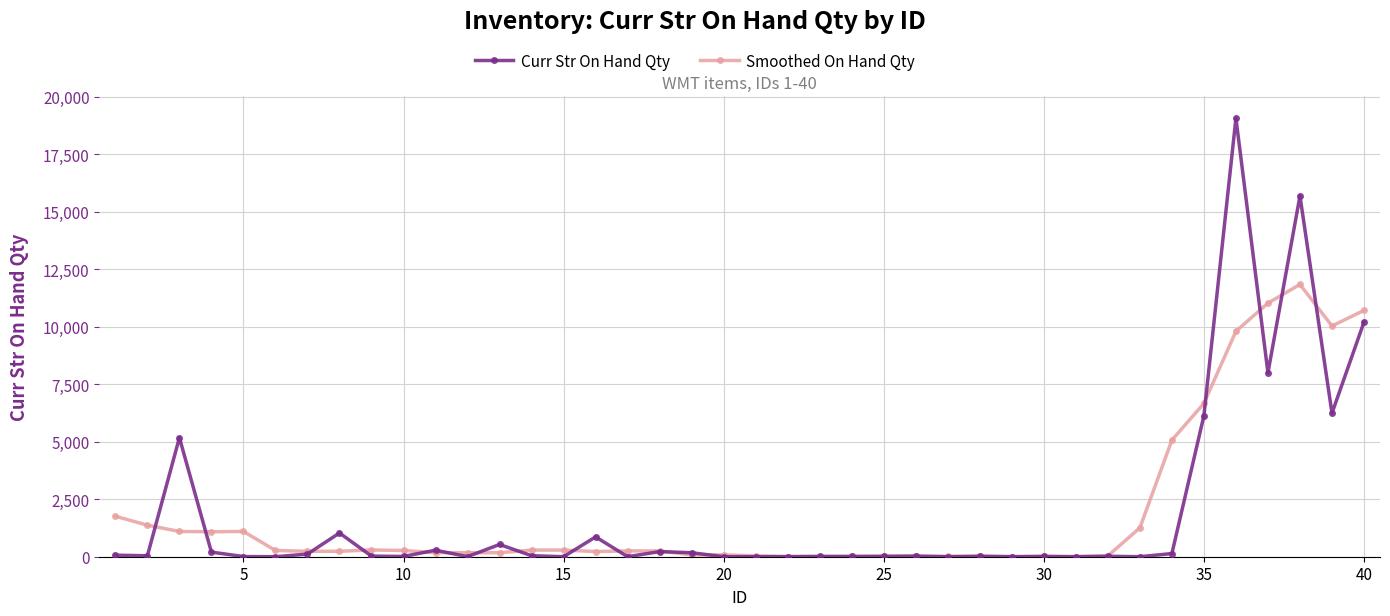

How many values in the Smoothed On Hand Qty series exceed 252?

20